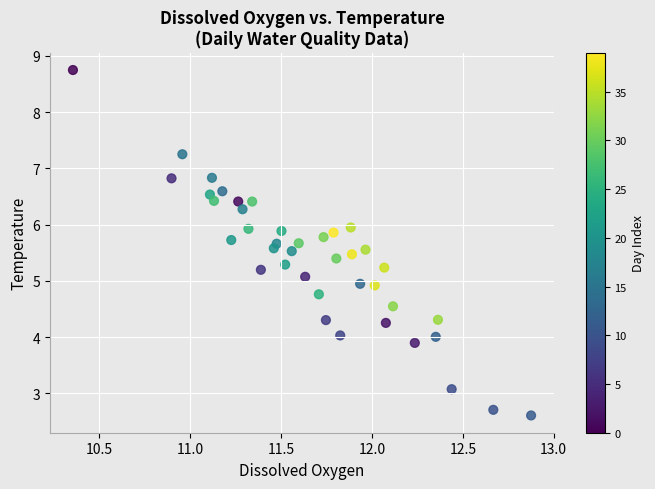

What is the range of Y values (max minus min)?

6.1